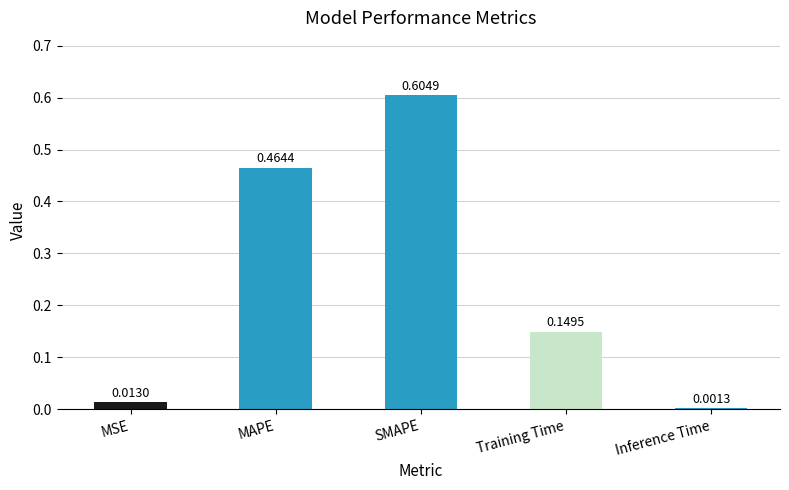

What is the sum of all values?

1.2